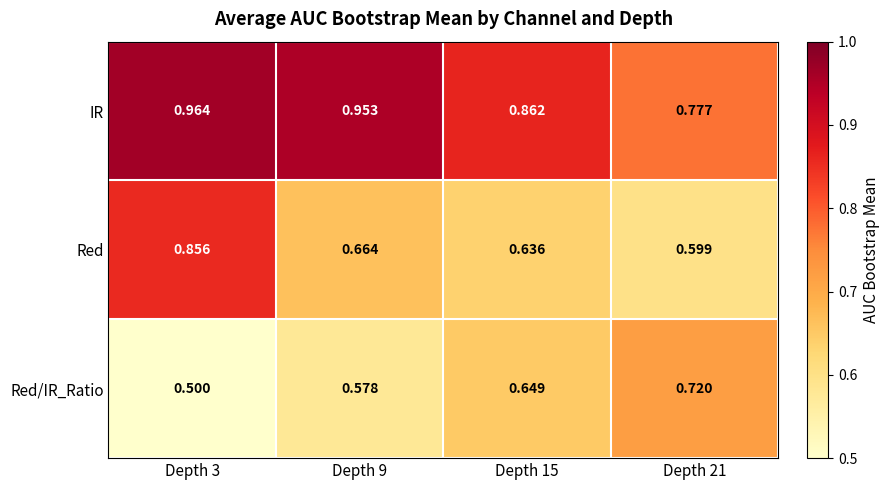

Is the value of Red at Depth 3 greater than the value of IR at Depth 3?

No